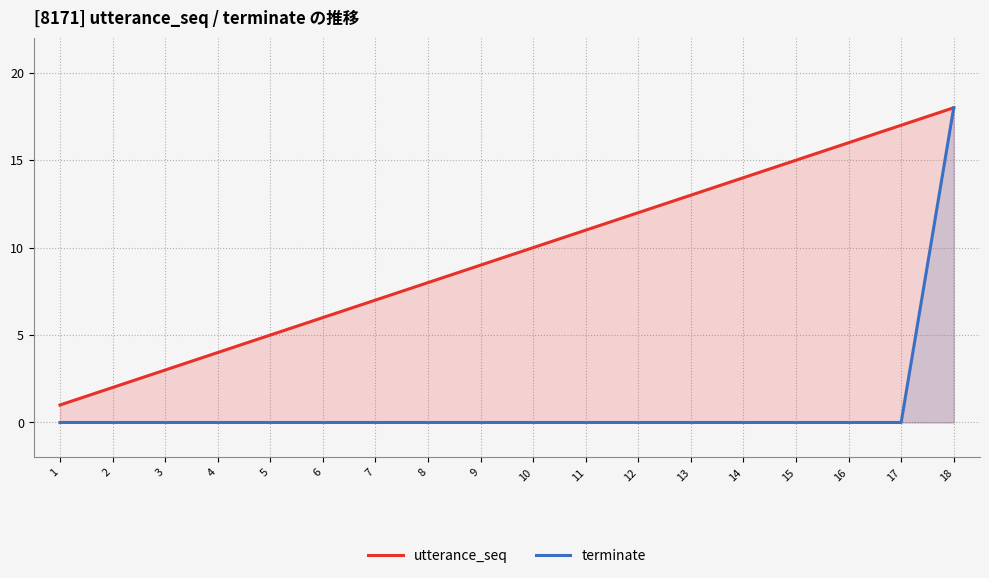

Reading right to left, transcribe all the data shown in this chart.

utterance_seq: 18=18	17=17	16=16	15=15	14=14	13=13	12=12	11=11	10=10	9=9	8=8	7=7	6=6	5=5	4=4	3=3	2=2	1=1
terminate: 18=18	17=0	16=0	15=0	14=0	13=0	12=0	11=0	10=0	9=0	8=0	7=0	6=0	5=0	4=0	3=0	2=0	1=0